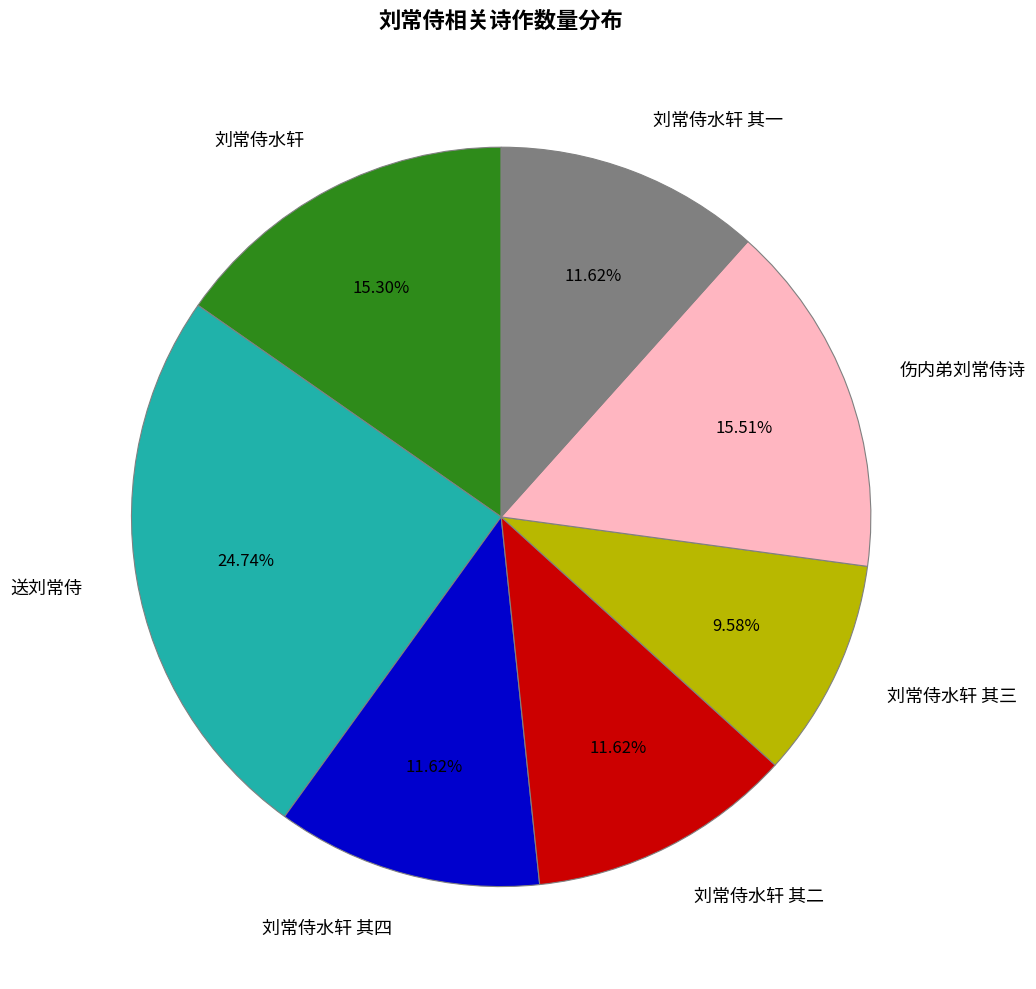

Does any single category account for the majority?

No